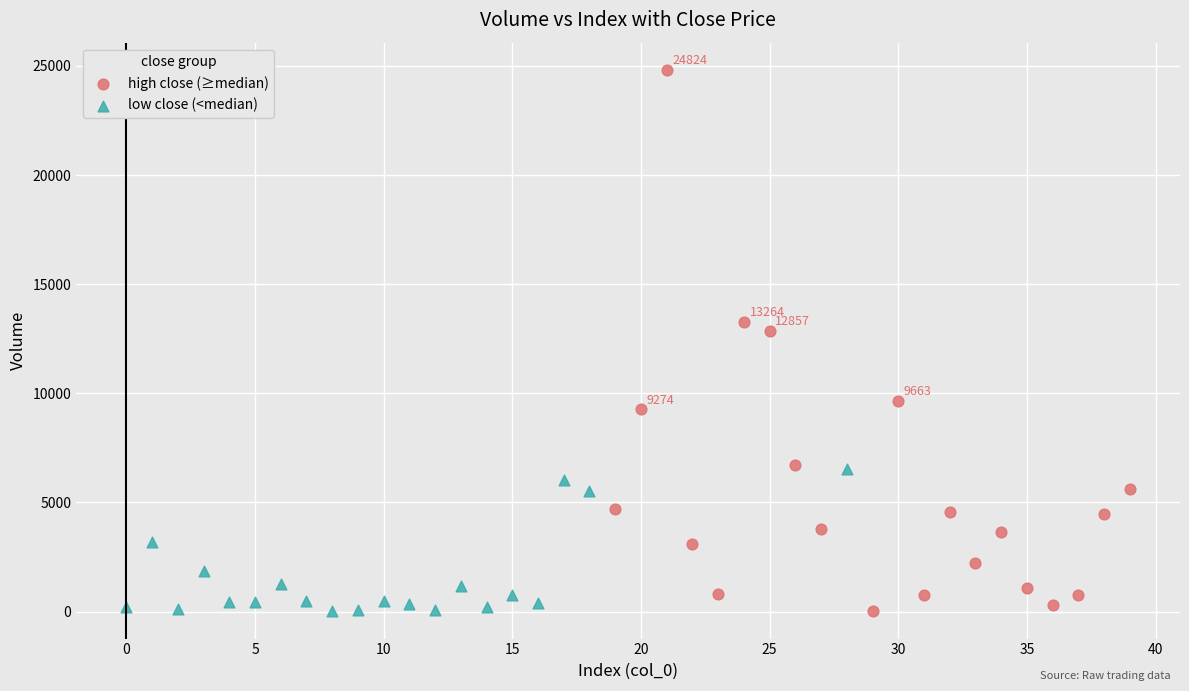

Which series has the largest Y range (max minus min)?

high close (≥median)